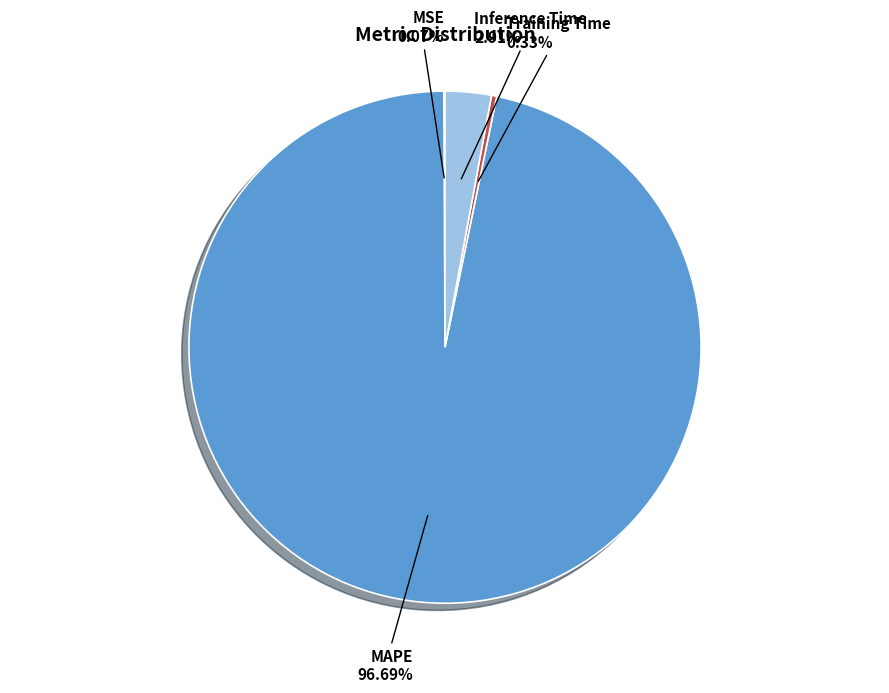

To the nearest percent, what percentage of the pie is Inference Time?

3%